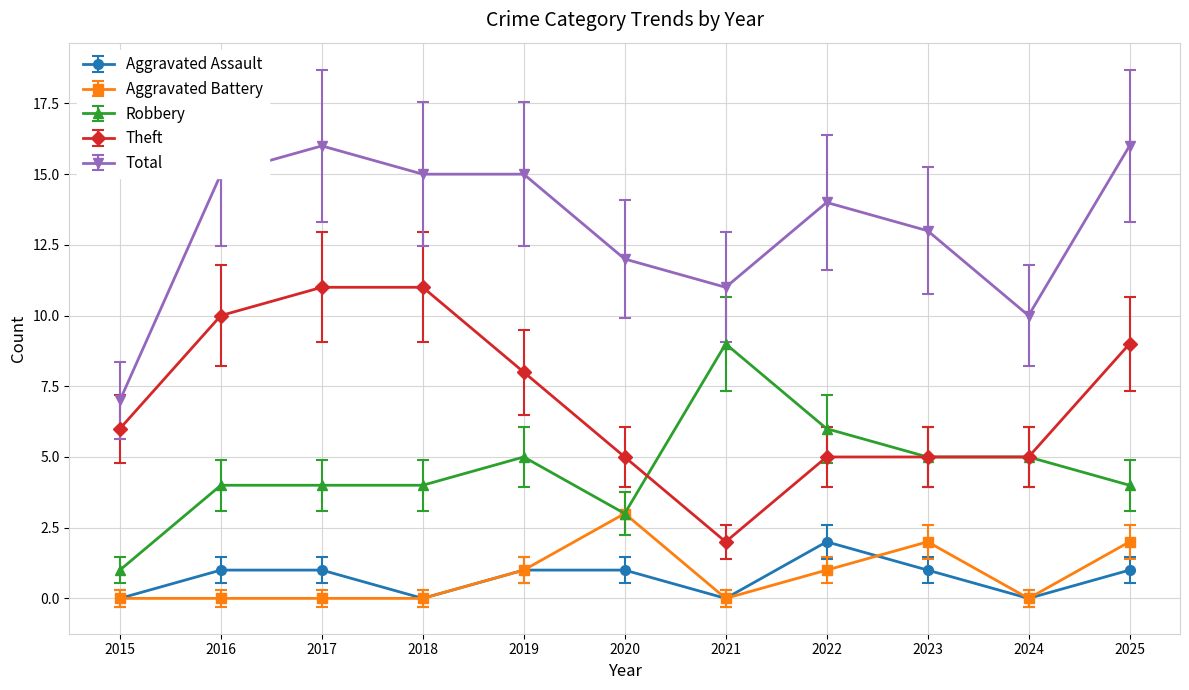

What is the sum of the Total values at 2023 and 2016?

28